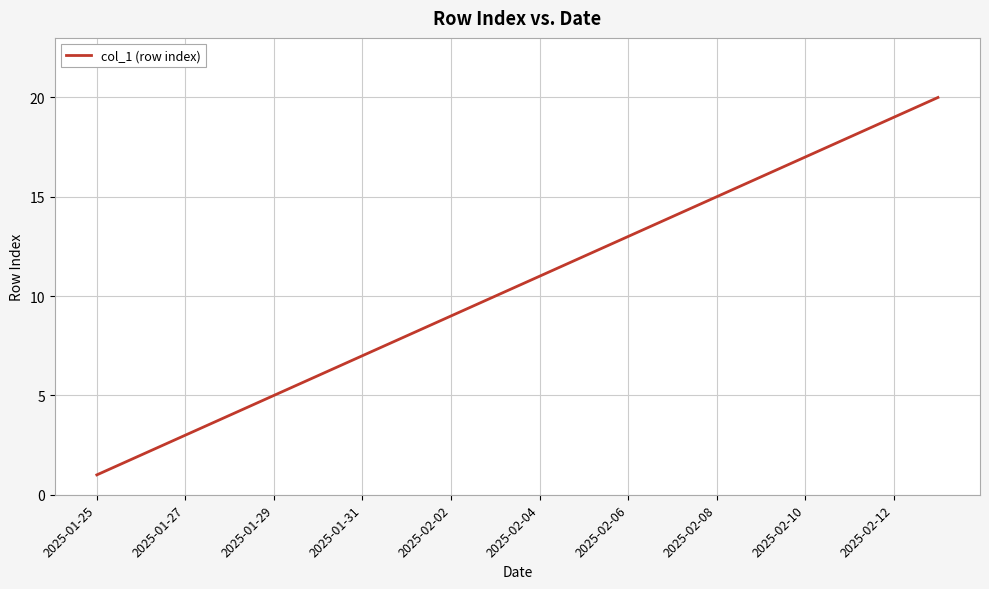

What is the maximum value shown in the chart?

20